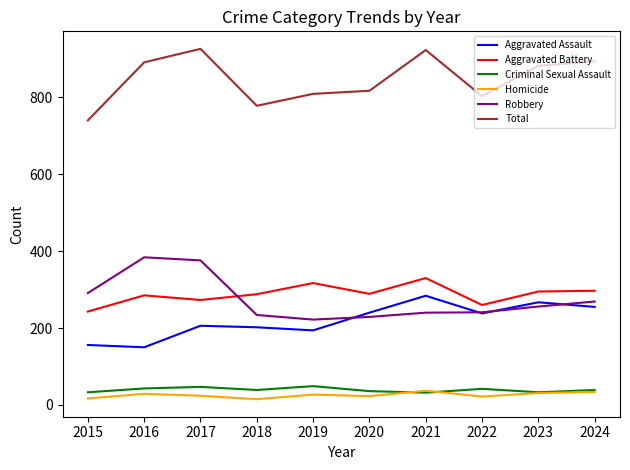

What is the maximum value shown in the chart?

926